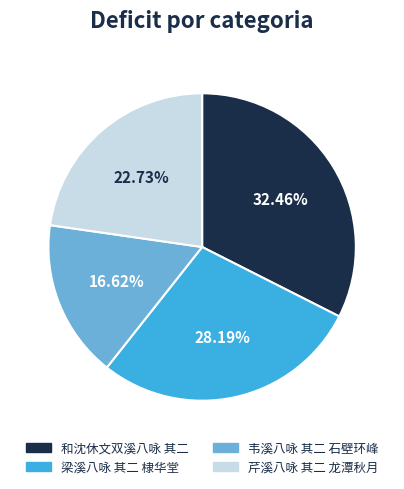

Which slice is the largest?

和沈休文双溪八咏 其二